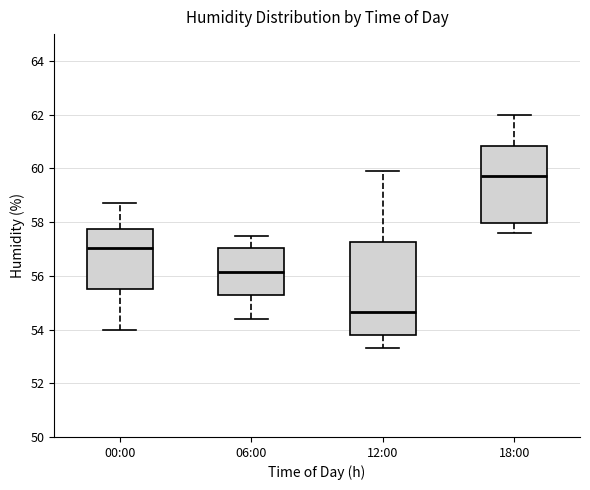

Reading left to right, read every box against the y-axis: the position of its median line, the range the box covers, and the ends of its whiskers. The values are not printed on the chart, so give them approximately, as read against the axis.

00:00: median 57.0, box 55.6 to 57.8, whiskers 54.0 to 58.8
06:00: median 56.2, box 55.2 to 57.0, whiskers 54.4 to 57.6
12:00: median 54.6, box 53.8 to 57.2, whiskers 53.4 to 60.0
18:00: median 59.8, box 58.0 to 60.8, whiskers 57.6 to 62.0